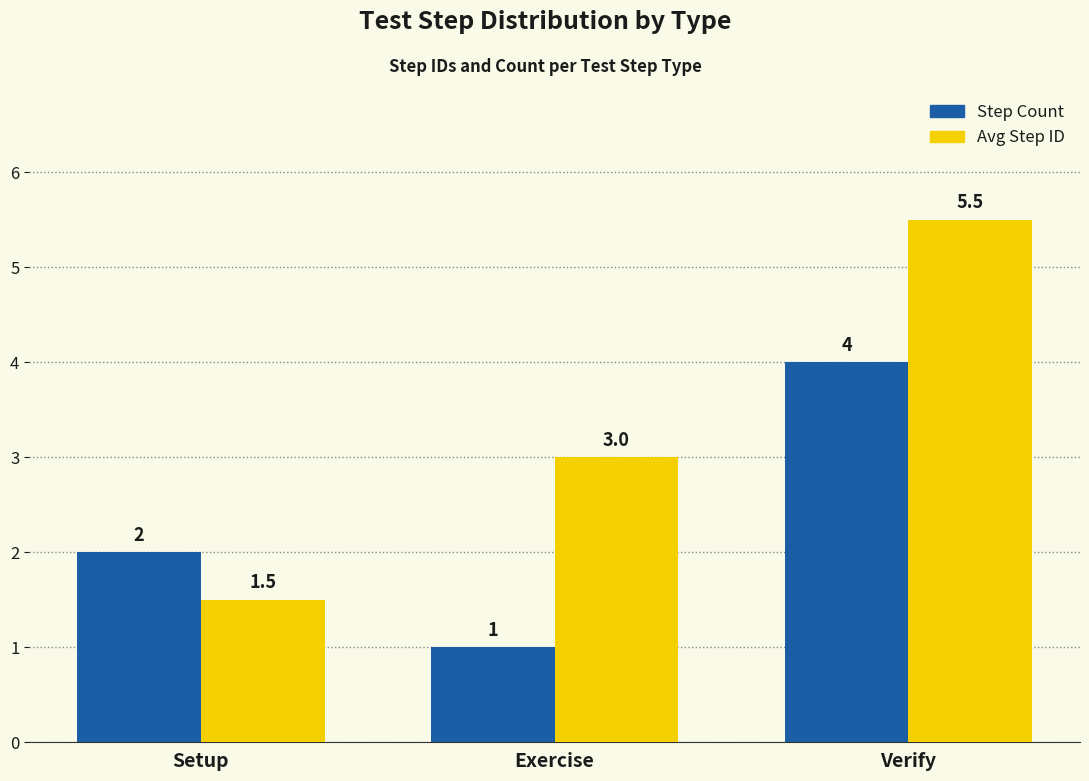

The Avg Step ID series shows 1.5 at Verify. True or false?

False